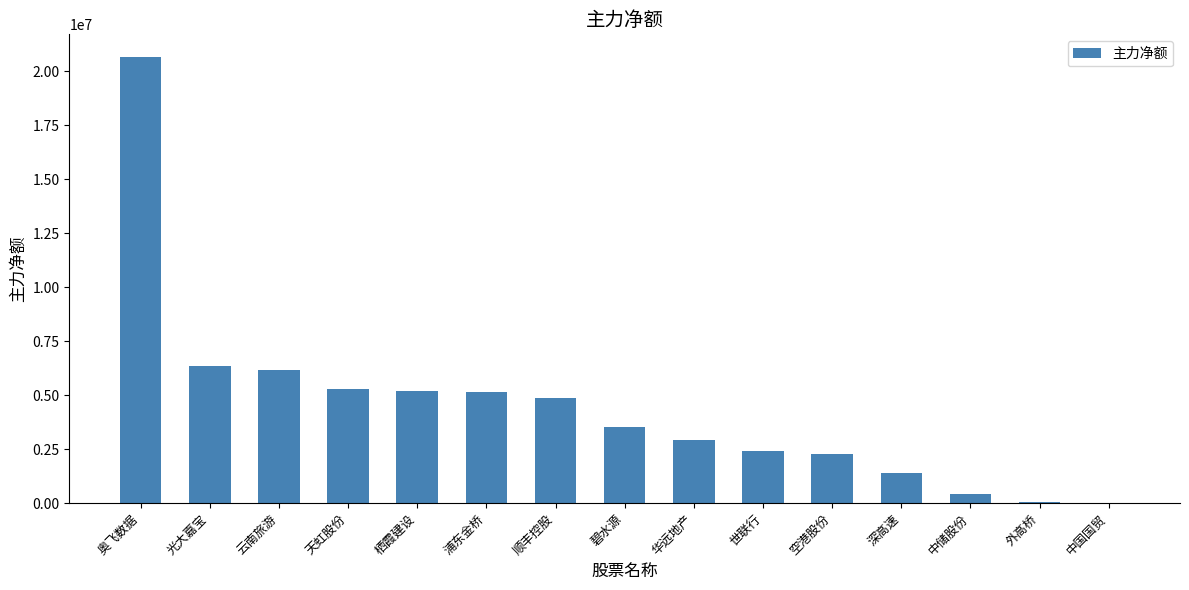

What is the greatest value displayed?

20664671